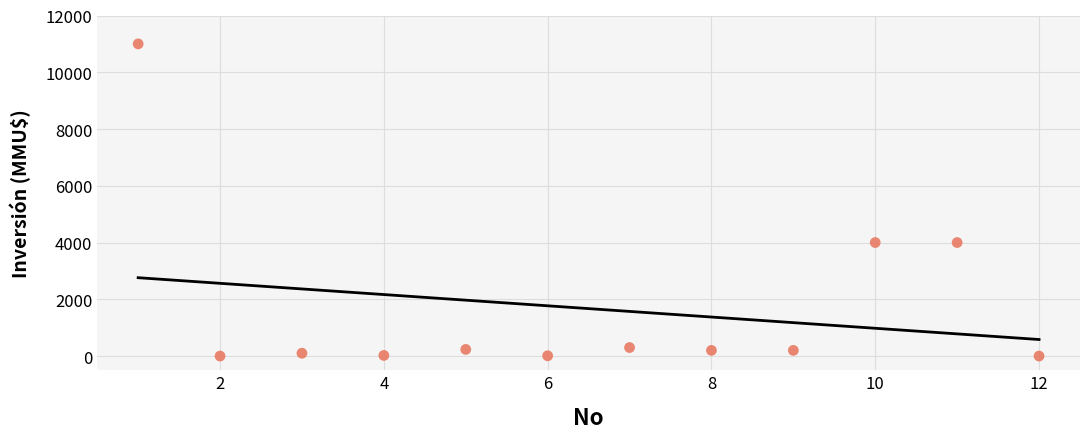

What is the range of X values (max minus min)?

11